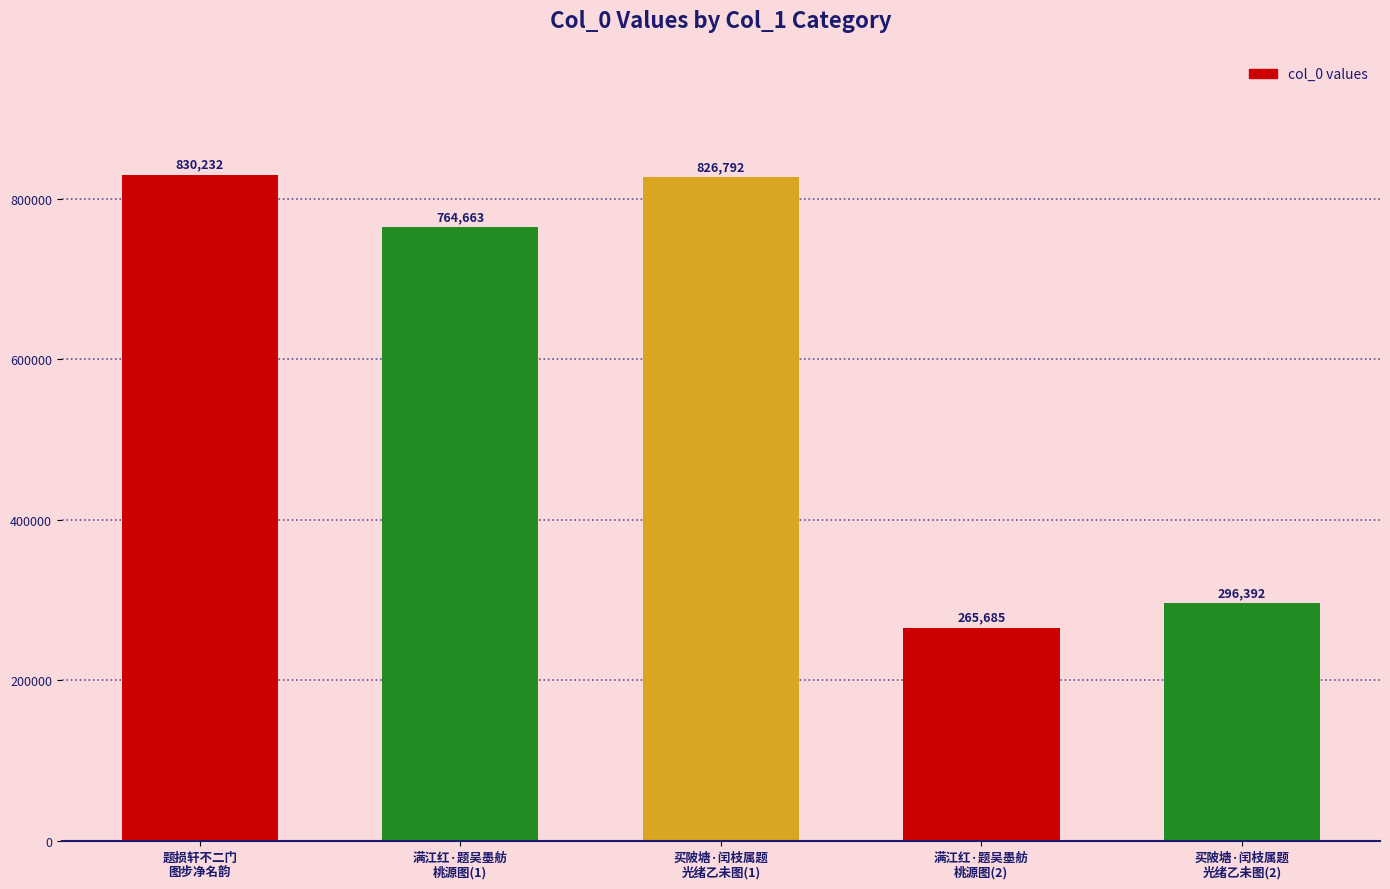

True or false: the data shows 296392 at 买陂塘·闰枝属题
光绪乙未图(2).

True